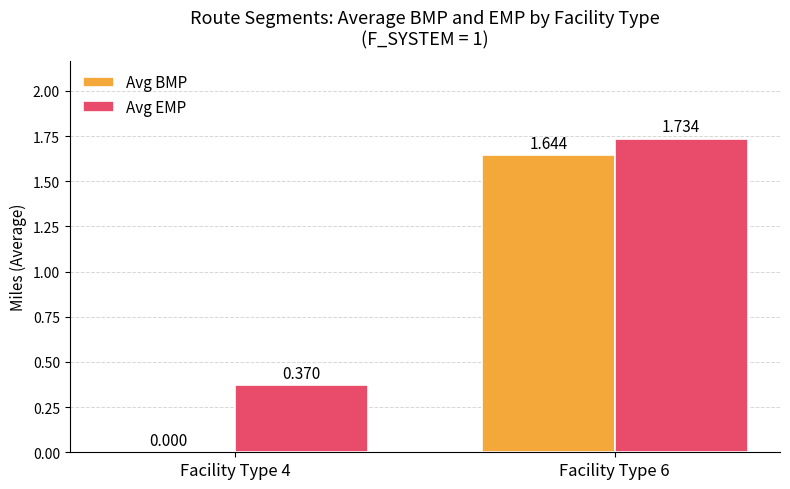

Which series changed the most between Facility Type 4 and Facility Type 6?

Avg BMP